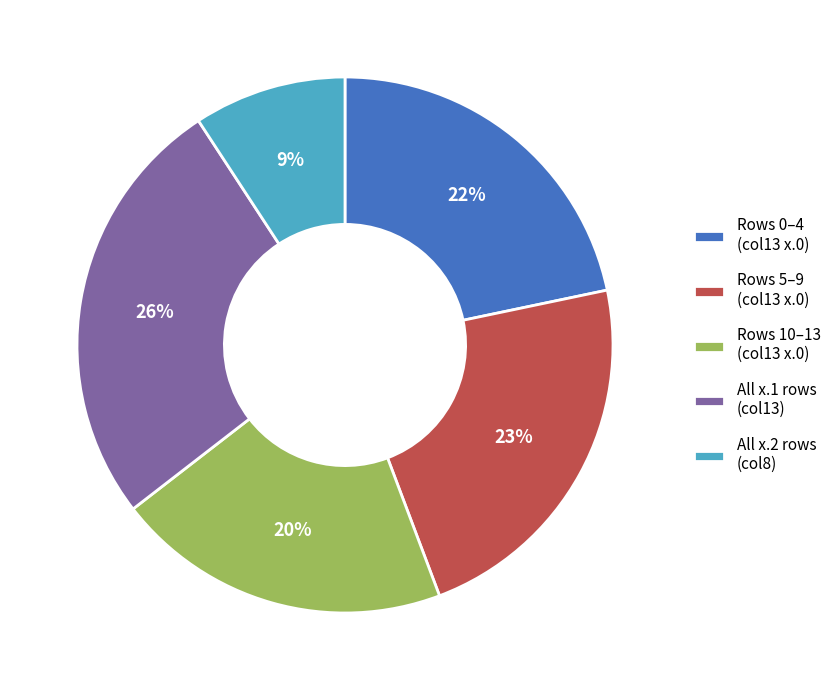

Which category has the smallest portion of the pie?

All x.2 rows (col8)